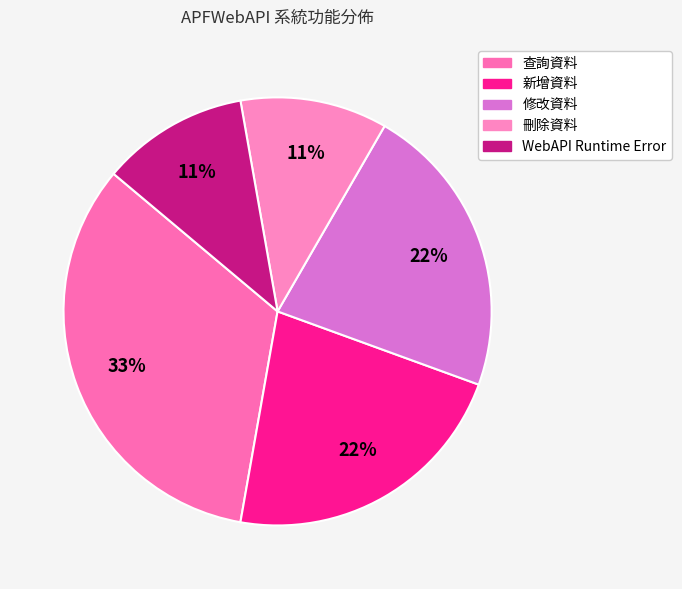

Rank the categories by value from lowest to highest.

刪除資料, WebAPI Runtime Error, 新增資料, 修改資料, 查詢資料